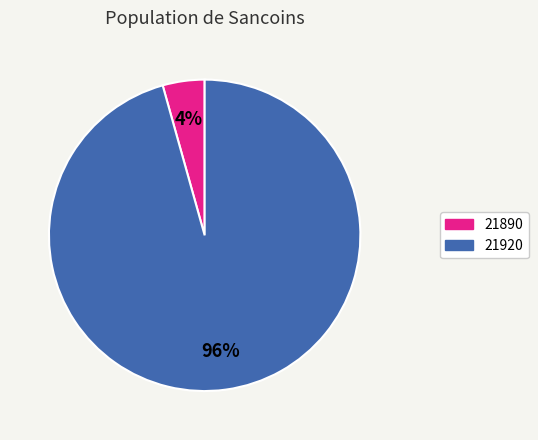

Rank the categories by value from lowest to highest.

21890, 21920